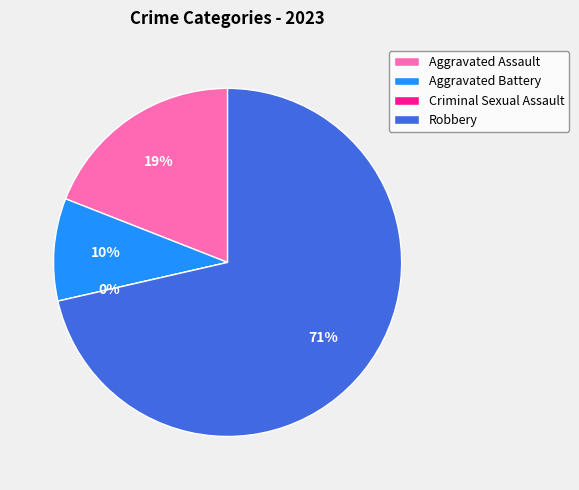

What percentage do Robbery and Aggravated Battery together represent?

81.0%